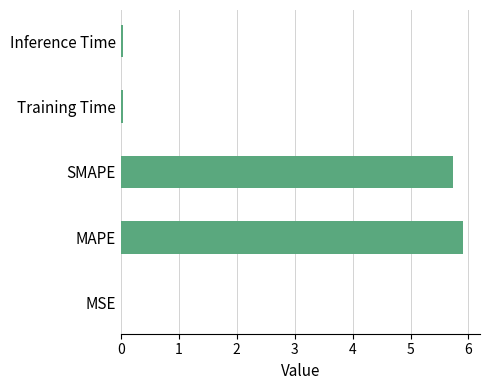

Is it true that the value at Training Time is 0.0?

True